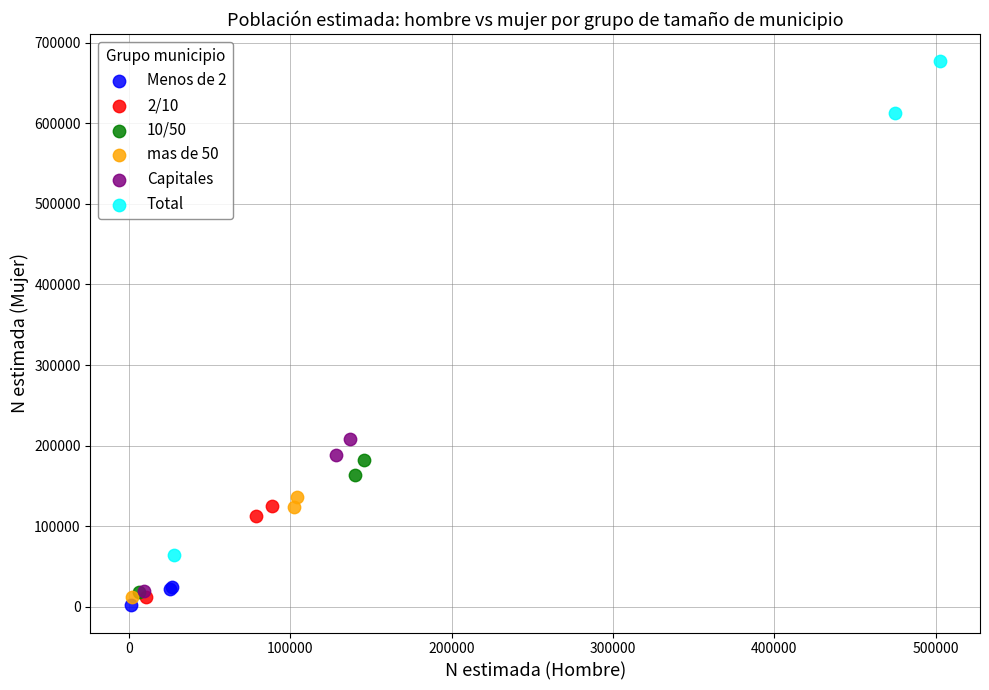

Which series reaches the maximum Y coordinate?

Total